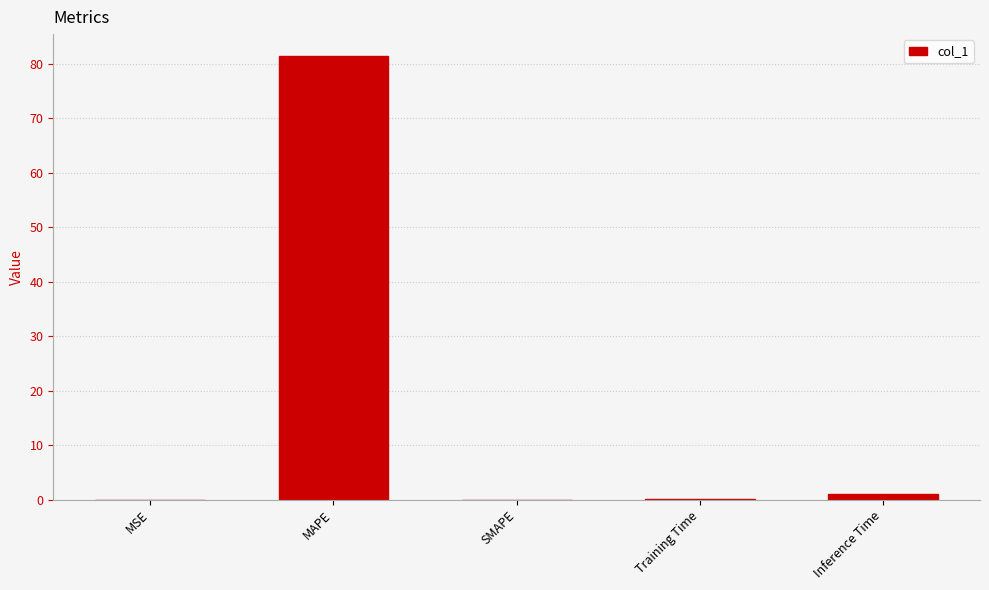

Between MAPE and MSE, which is larger?

MAPE